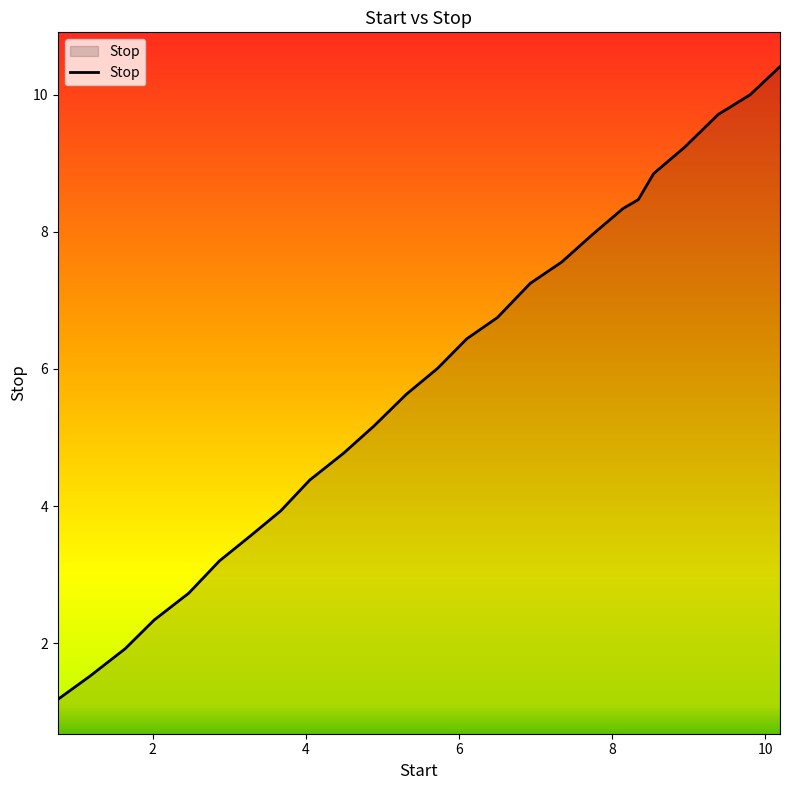

What is the difference between the maximum and minimum values?

9.2